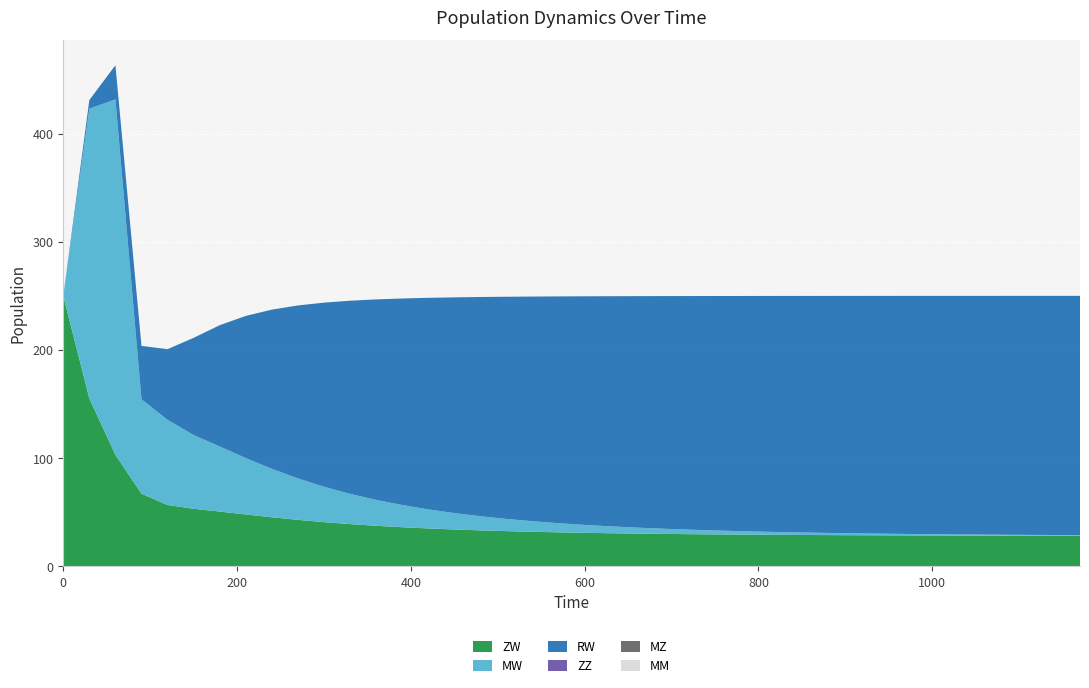

Reading left to right, transcribe all the data shown in this chart.

ZW: 250.0	155.1	103.1	67.2	56.7	53.2	50.7	48.0	45.4	43.0	40.9	39.1	37.5	36.2	35.0	34.1	33.3	32.6	32.0	31.4	31.0	30.6	30.3	30.0	29.8	29.5	29.4	29.2	29.1	28.9	28.8	28.7	28.7	28.6	28.5	28.5	28.4	28.4	28.3	28.3
MW: 0.0	267.8	328.5	87.2	78.7	68.1	60.1	52.1	44.8	38.3	32.7	27.9	23.9	20.5	17.6	15.1	13.0	11.3	9.7	8.4	7.3	6.3	5.5	4.8	4.2	3.6	3.2	2.8	2.4	2.1	1.8	1.6	1.4	1.2	1.1	0.9	0.8	0.7	0.6	0.5
RW: 0.0	8.0	31.5	49.3	65.3	89.8	112.1	131.4	147.1	159.8	170.1	178.5	185.3	190.9	195.5	199.4	202.6	205.3	207.6	209.6	211.3	212.7	213.9	215.0	215.9	216.7	217.4	217.9	218.5	218.9	219.3	219.6	219.9	220.2	220.4	220.6	220.7	220.9	221.0	221.1
ZZ: 0.0	0.0	0.0	0.0	0.0	0.0	0.0	0.0	0.0	0.0	0.0	0.0	0.0	0.0	0.0	0.0	0.0	0.0	0.0	0.0	0.0	0.0	0.0	0.0	0.0	0.0	0.0	0.0	0.0	0.0	0.0	0.0	0.0	0.0	0.0	0.0	0.0	0.0	0.0	0.0
MZ: 0.0	0.0	0.0	0.0	0.0	0.0	0.0	0.0	0.0	0.0	0.0	0.0	0.0	0.0	0.0	0.0	0.0	0.0	0.0	0.0	0.0	0.0	0.0	0.0	0.0	0.0	0.0	0.0	0.0	0.0	0.0	0.0	0.0	0.0	0.0	0.0	0.0	0.0	0.0	0.0
MM: 0.0	0.0	0.0	0.0	0.0	0.0	0.0	0.0	0.0	0.0	0.0	0.0	0.0	0.0	0.0	0.0	0.0	0.0	0.0	0.0	0.0	0.0	0.0	0.0	0.0	0.0	0.0	0.0	0.0	0.0	0.0	0.0	0.0	0.0	0.0	0.0	0.0	0.0	0.0	0.0